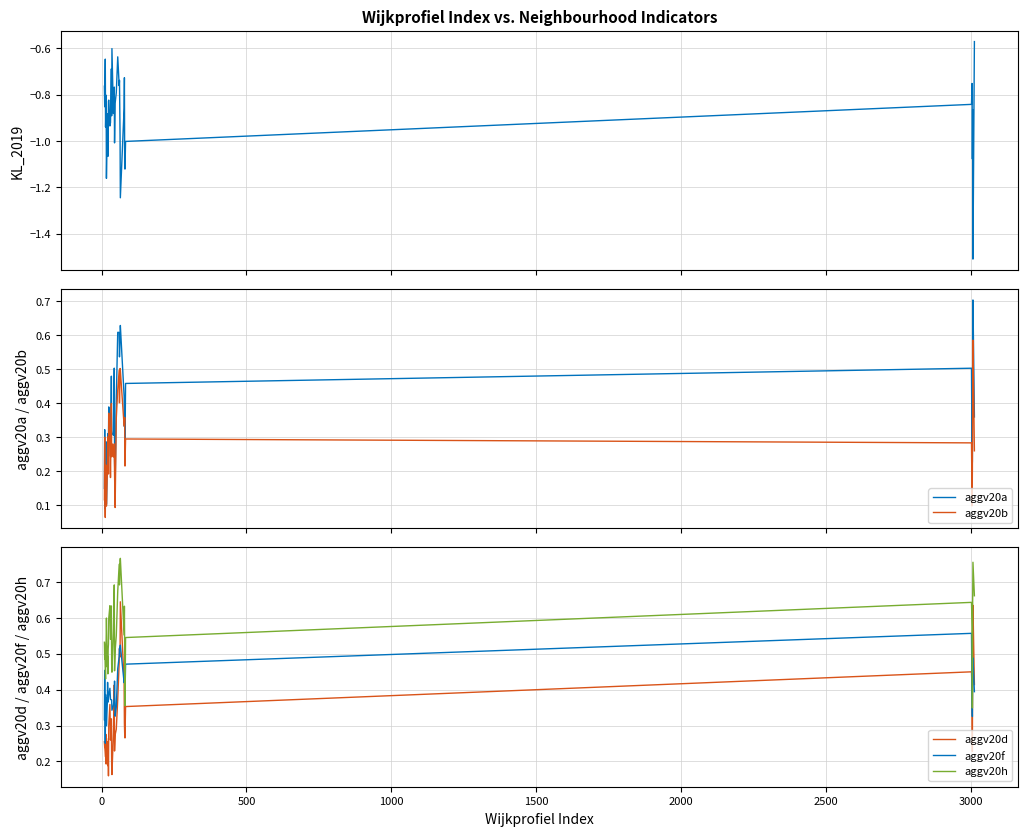

What is the difference between the maximum and minimum values in the aggv20f series?

0.3